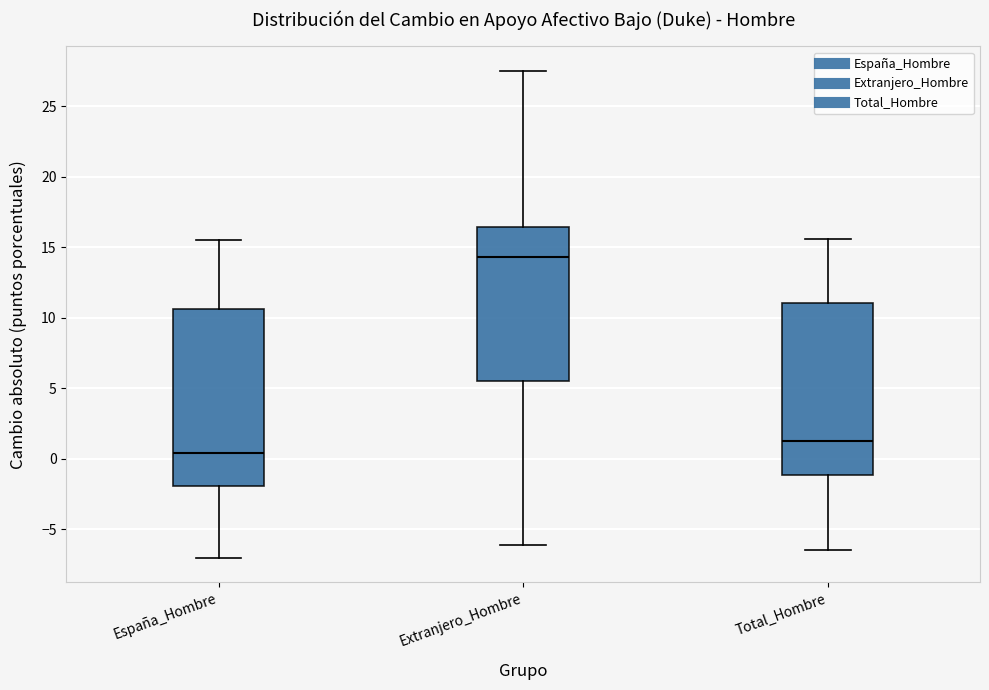

Reading left to right, read every box against the y-axis: the position of its median line, the range the box covers, and the ends of its whiskers. The values are not printed on the chart, so give them approximately, as read against the axis.

España_Hombre: median 0.5, box -2.0 to 10.5, whiskers -7.0 to 15.5
Extranjero_Hombre: median 14.5, box 5.5 to 16.5, whiskers -6.0 to 27.5
Total_Hombre: median 1.0, box -1.0 to 11.0, whiskers -6.5 to 15.5